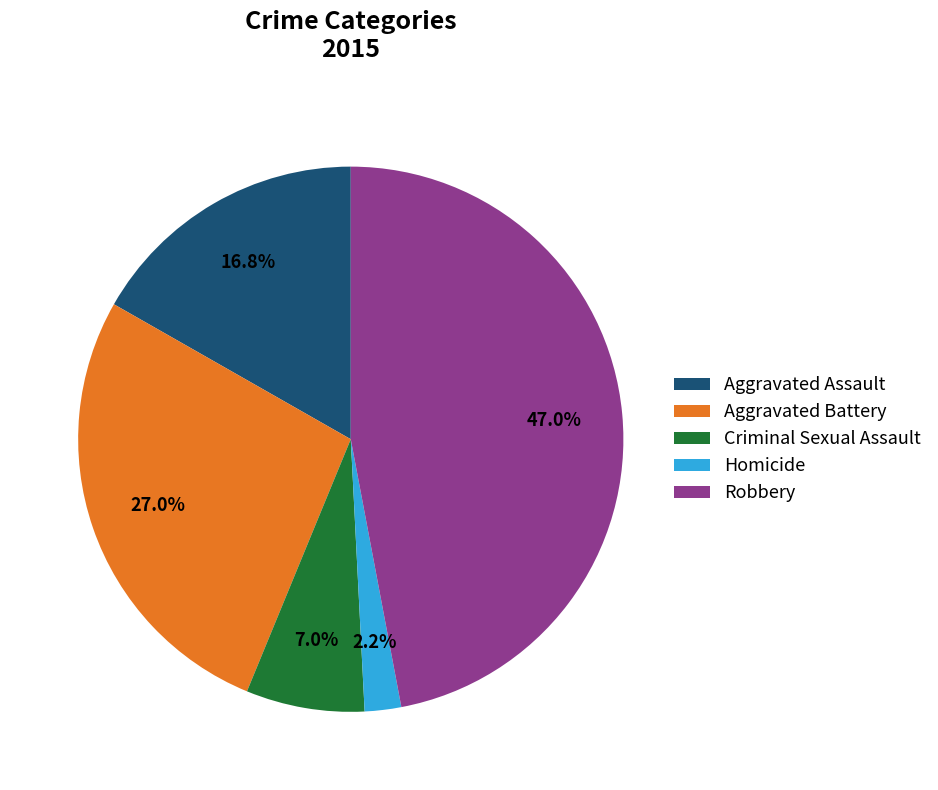

Which slice is the largest?

Robbery